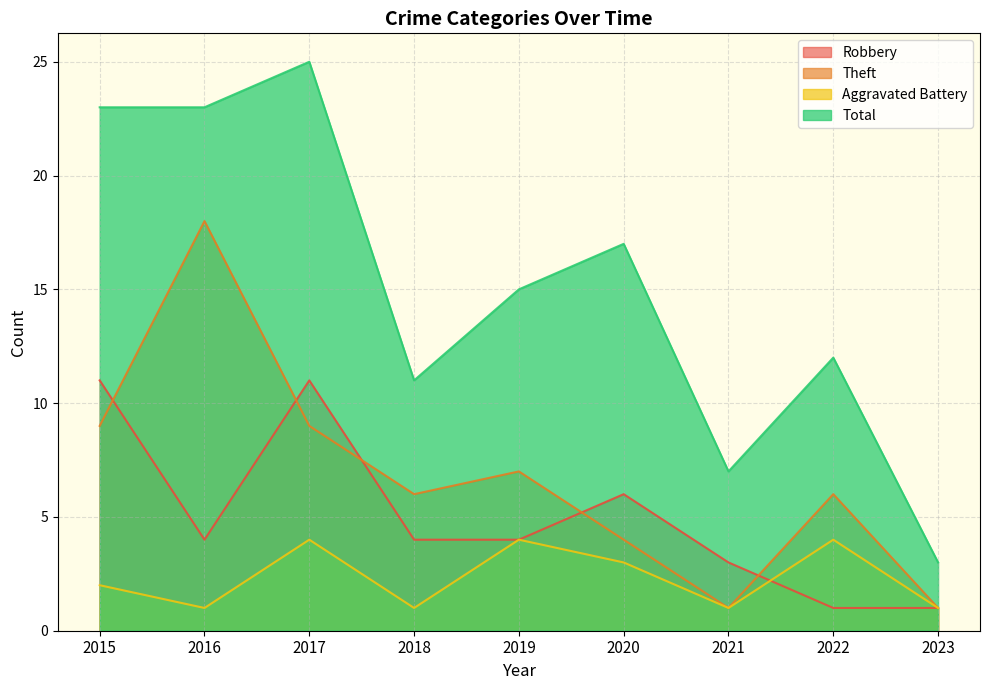

At which label does Total first exceed 15?

2015